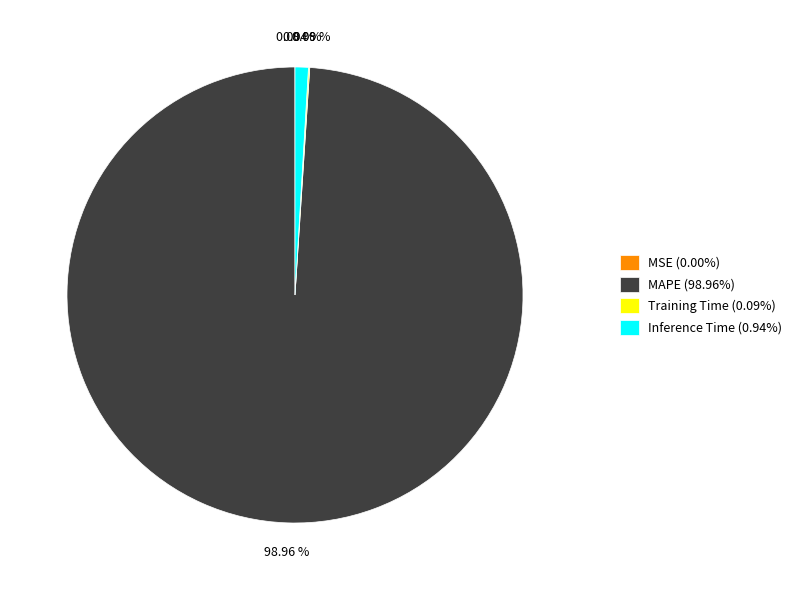

Is it true that Inference Time is 1% of the pie?

True